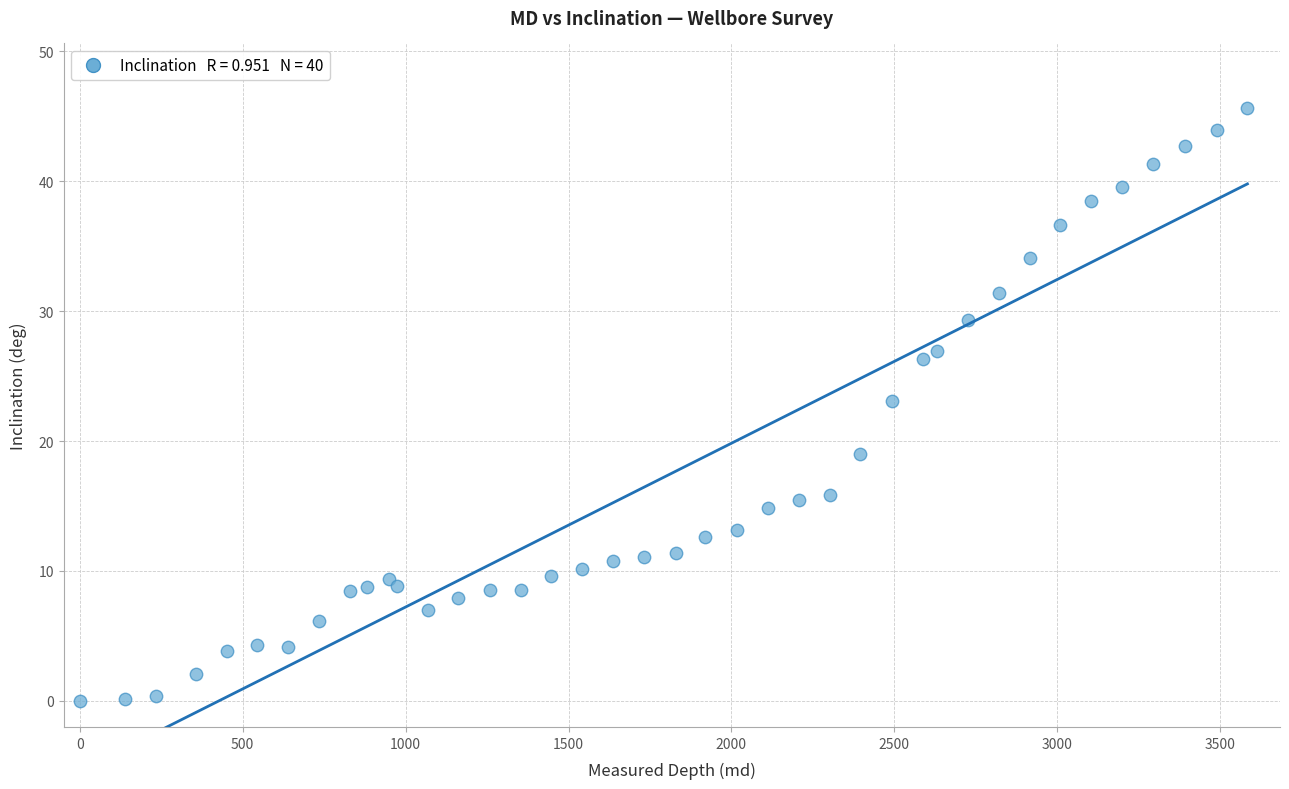

What Y value in the scatter plot is closest to 22?

23.1